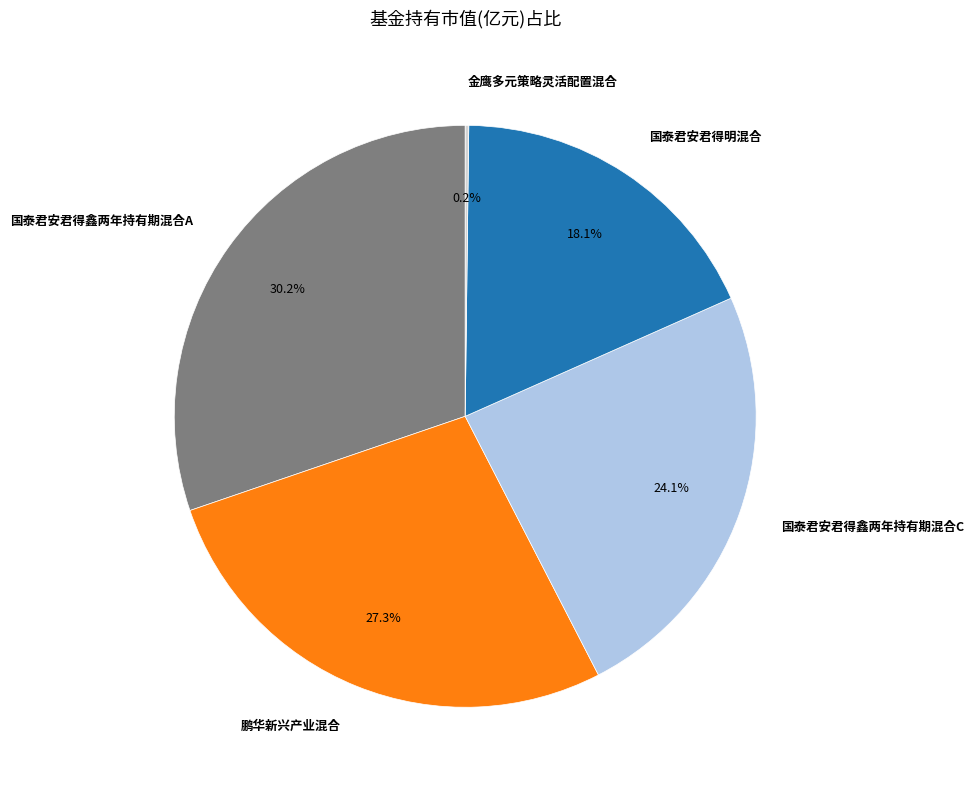

Does 国泰君安君得明混合 account for over 50% of the chart?

No